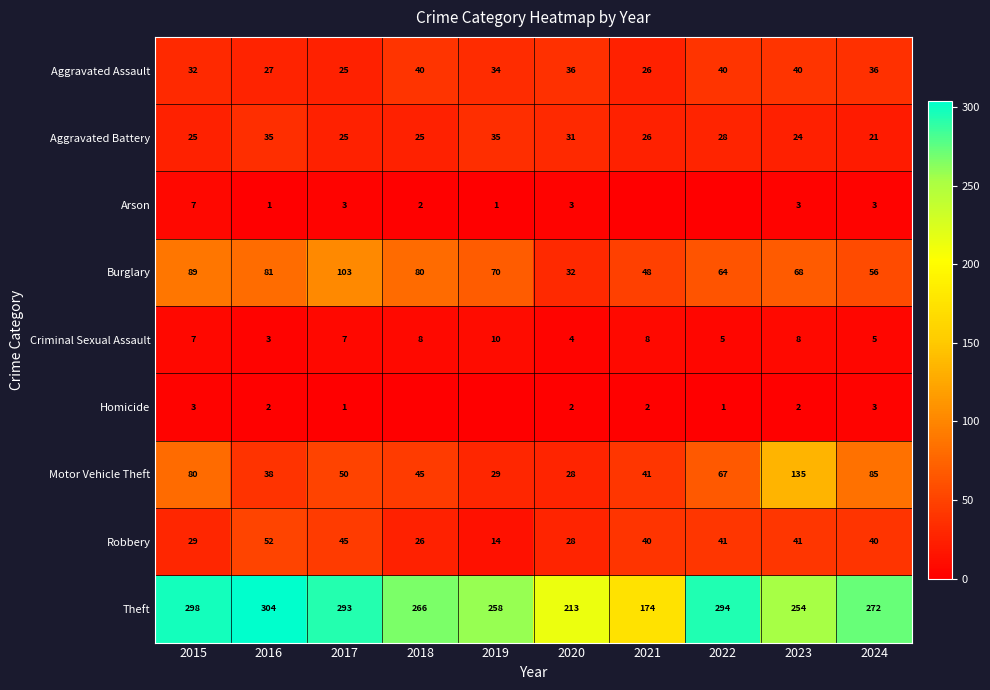

Is the value of Motor Vehicle Theft at 2015 greater than the value of Burglary at 2020?

Yes